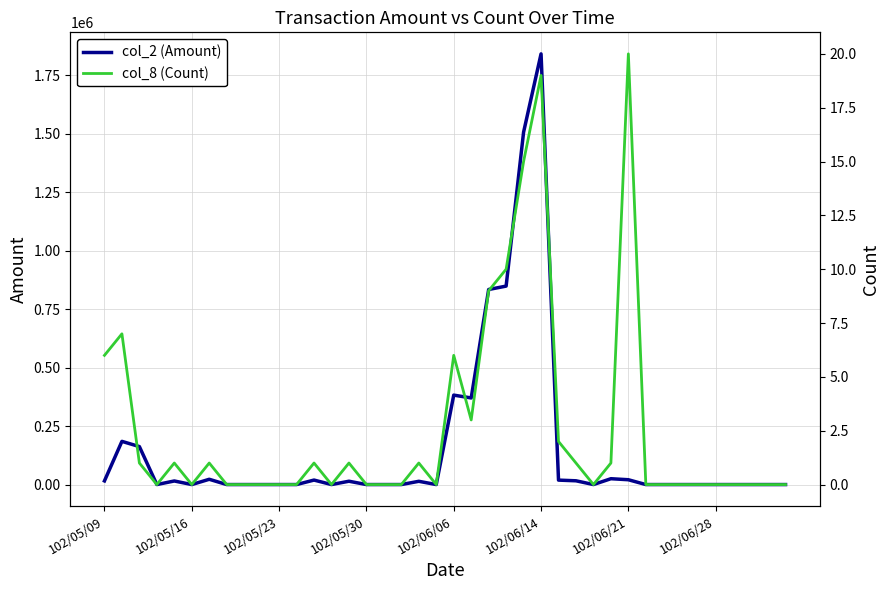

Reading left to right, extract all data points from this chart.

col_2 (Amount): 15590	184750	162360	0	15300	0	22560	0	0	0	0	0	19200	0	14240	0	0	0	13920	0	382490	370370	834220	848760	1507010	1841950	18980	16100	0	25000	20600	0	0	0	0	0	0	0	0	0
col_8 (Count): 6	7	1	0	1	0	1	0	0	0	0	0	1	0	1	0	0	0	1	0	6	3	9	10	15	19	2	1	0	1	20	0	0	0	0	0	0	0	0	0